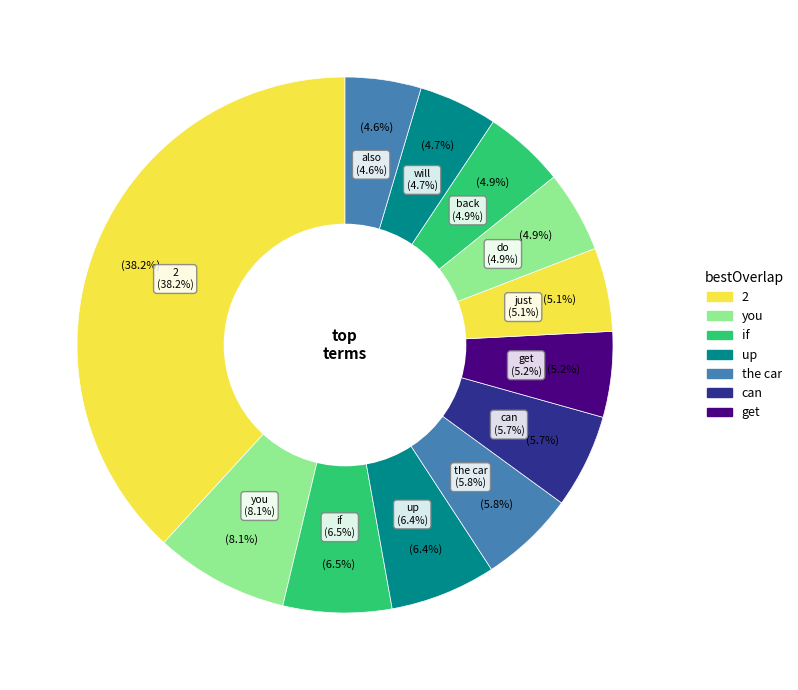

Is 2 the majority of the pie?

No